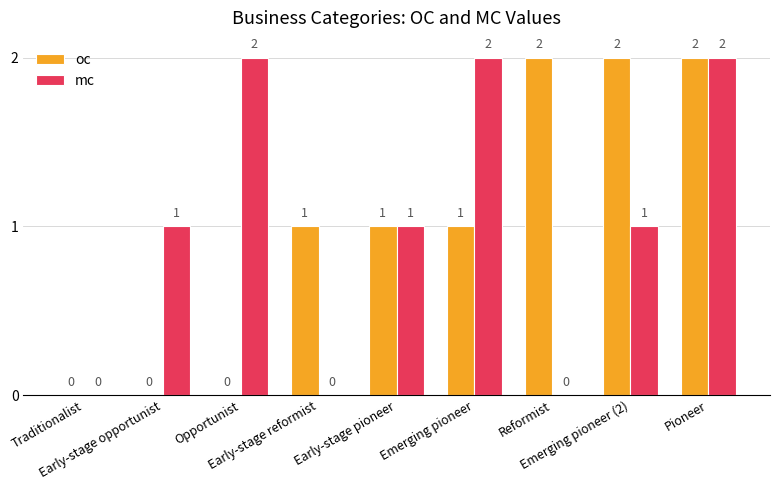

How many oc values are between 0 and 2?

9